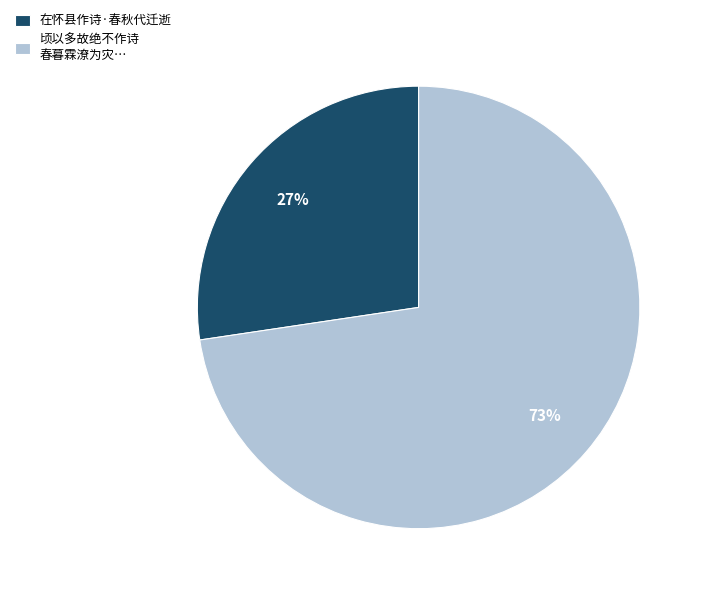

Which slice represents more than half of the pie?

顷以多故绝不作诗 春暮霖潦为灾…